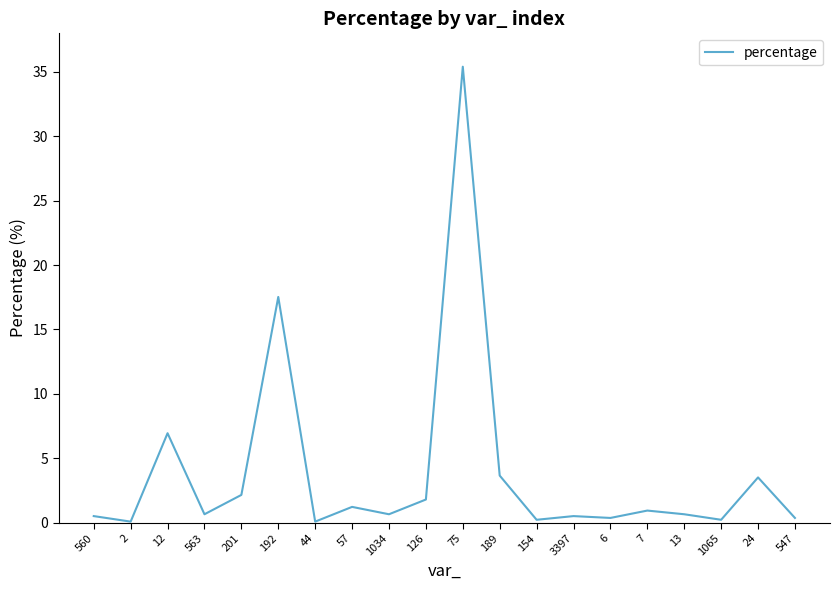

Does the chart display data point markers on the line(s)?

No